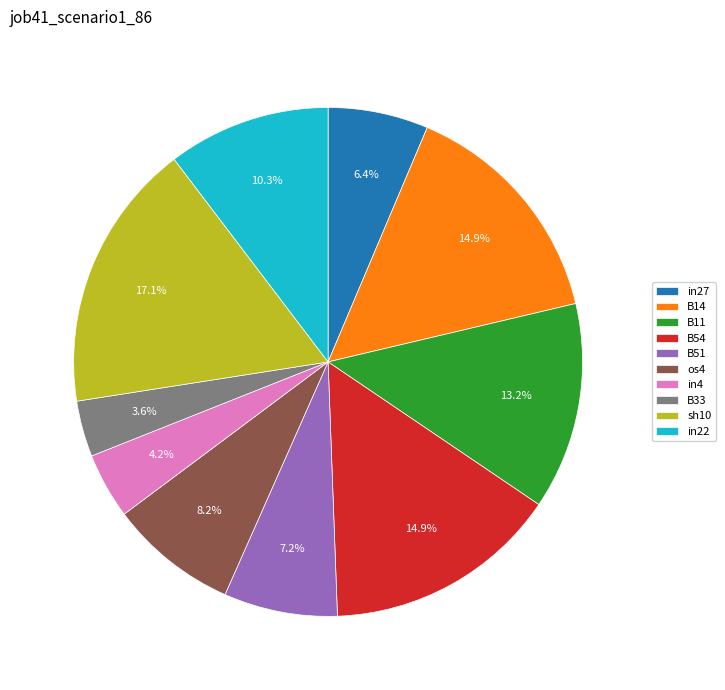

To the nearest percent, what is the average slice percentage?

10%